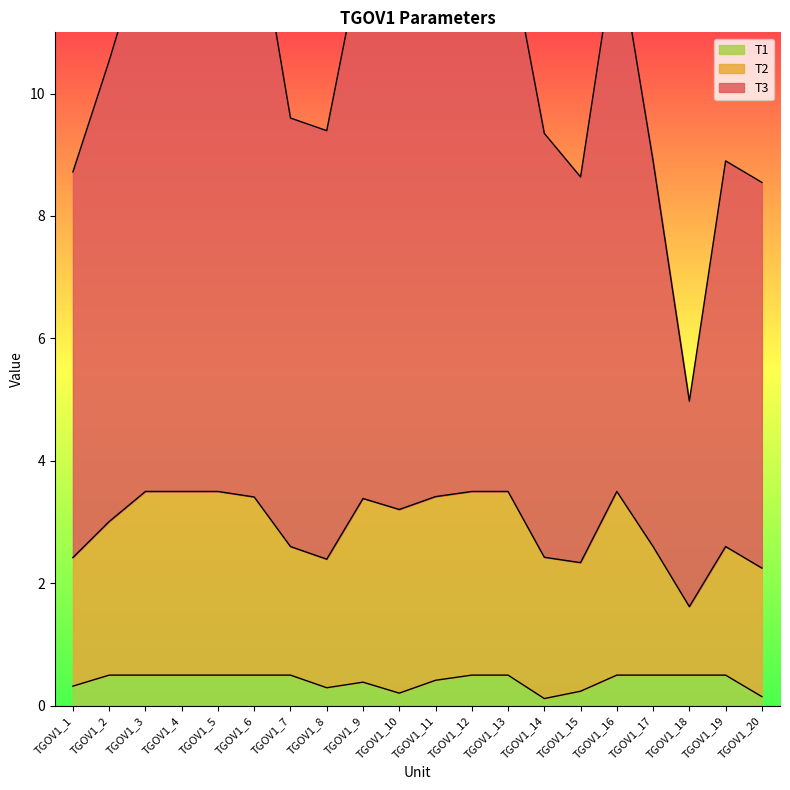

Between TGOV1_4 and TGOV1_15, which series saw the biggest shift?

T2